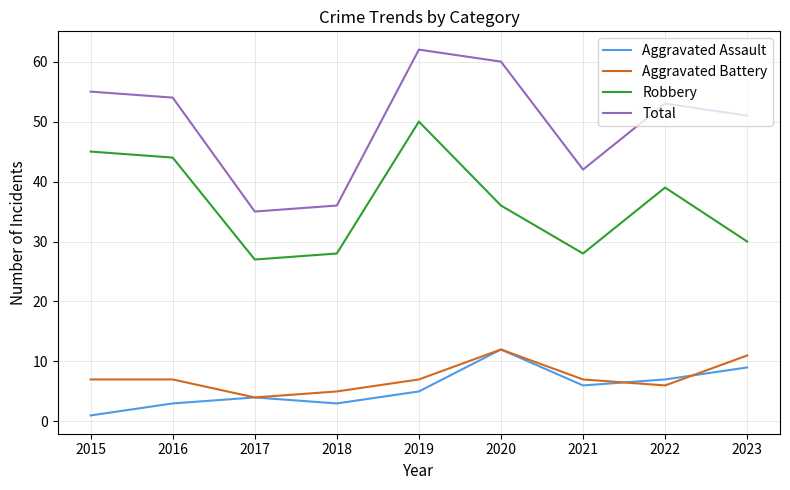

What is the sum of the Aggravated Battery values at 2022 and 2017?

10